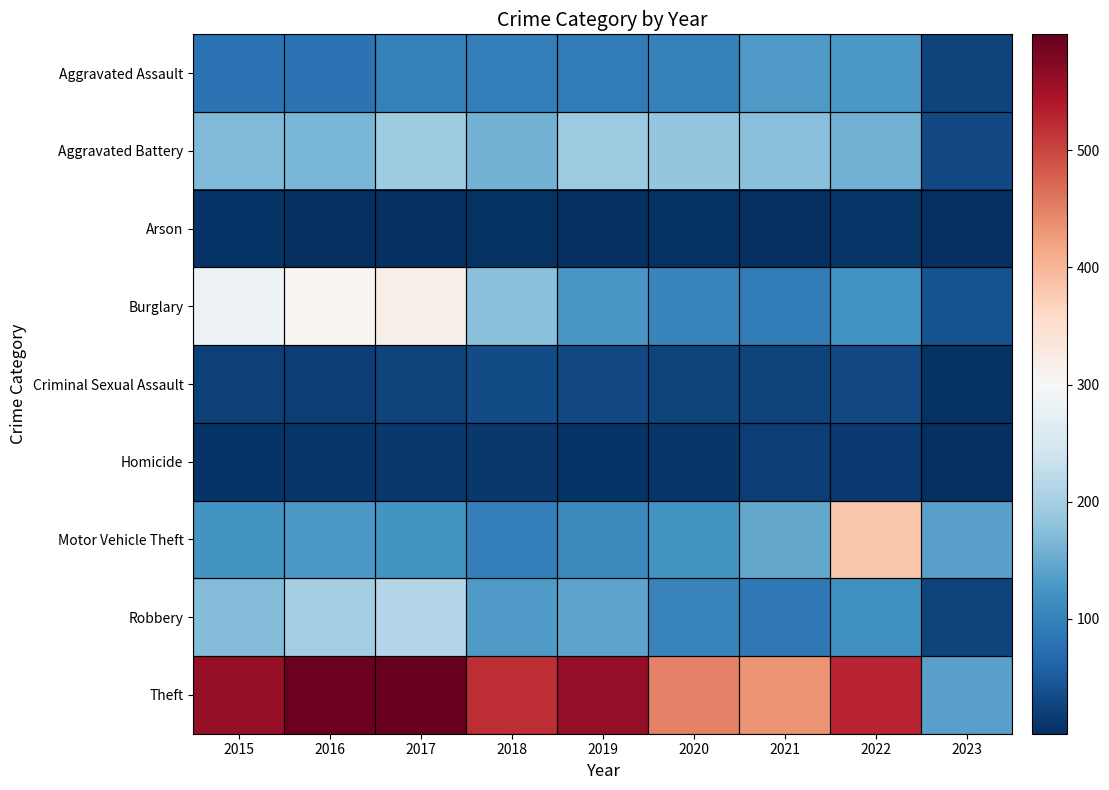

Rank the series at 2023 from lowest to highest value.

Arson, Homicide, Criminal Sexual Assault, Aggravated Assault, Robbery, Aggravated Battery, Burglary, Motor Vehicle Theft, Theft